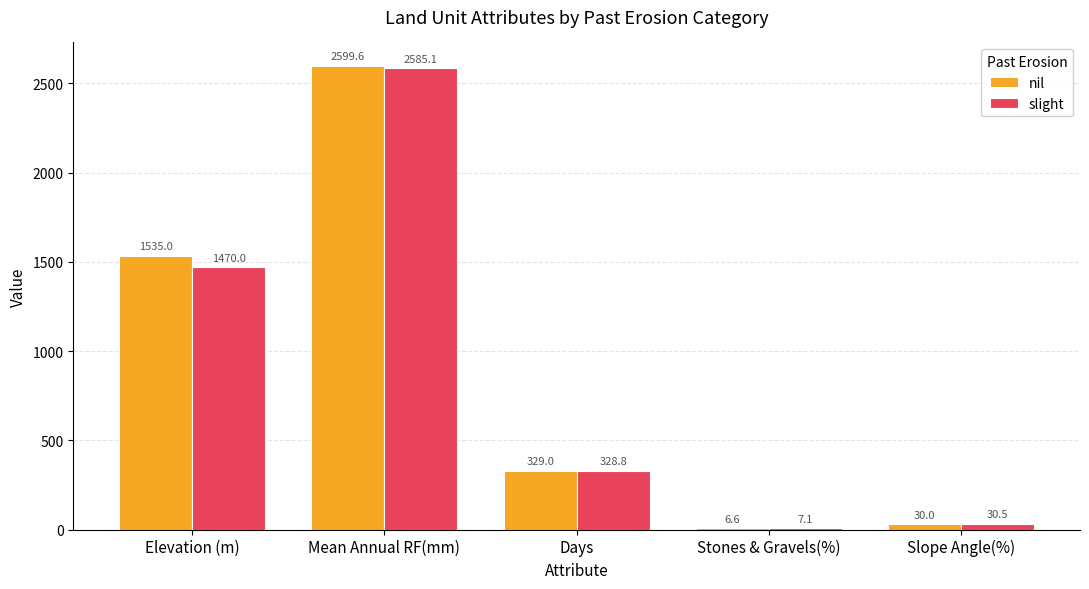

Does the chart contain stacked bars?

No